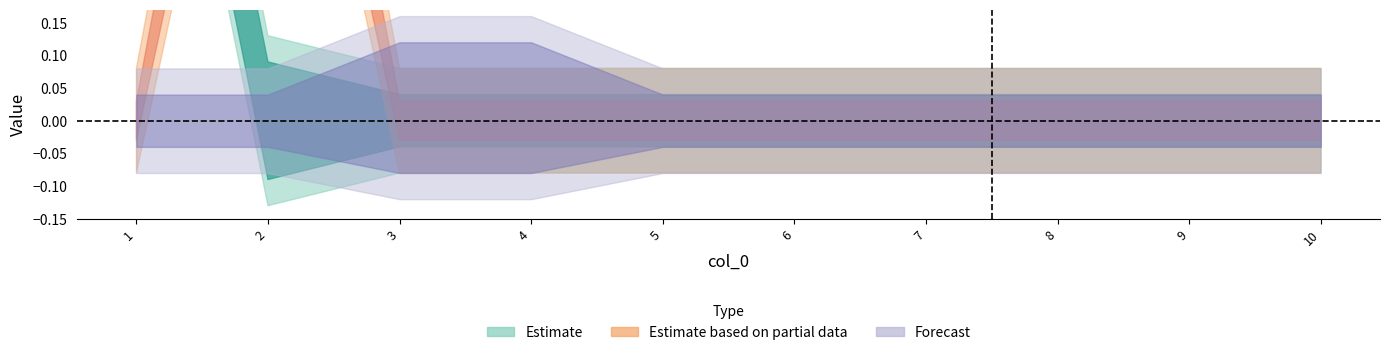

True or false: 5 and 6 intersect in this chart.

False